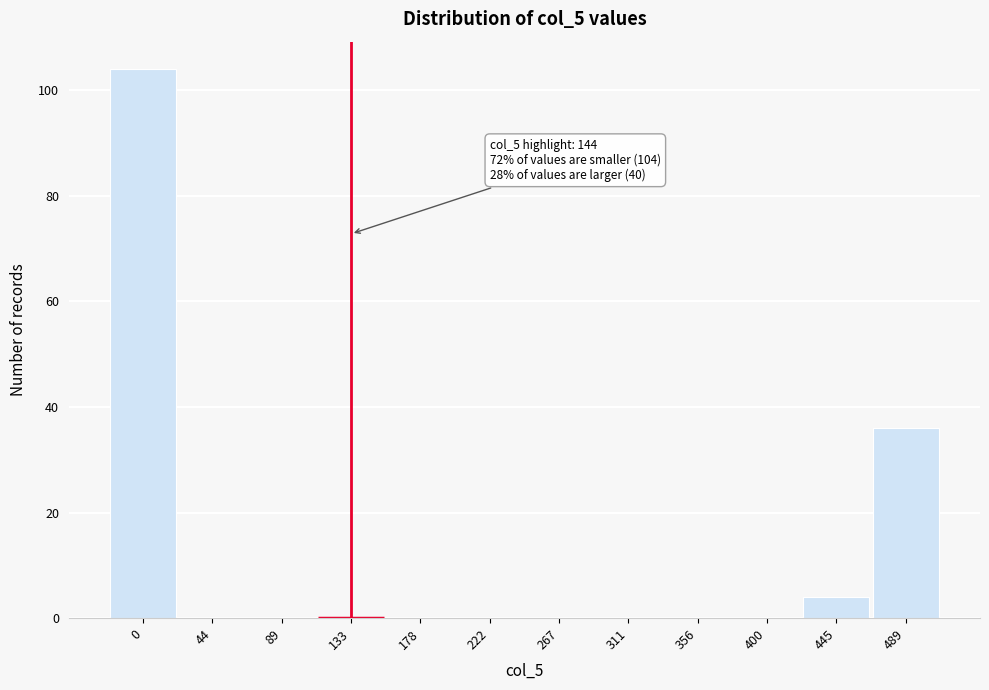

Reading left to right, list all the values displayed in this chart.

0=104	44=0	89=0	133=0	178=0	222=0	267=0	311=0	356=0	400=0	445=4	489=36